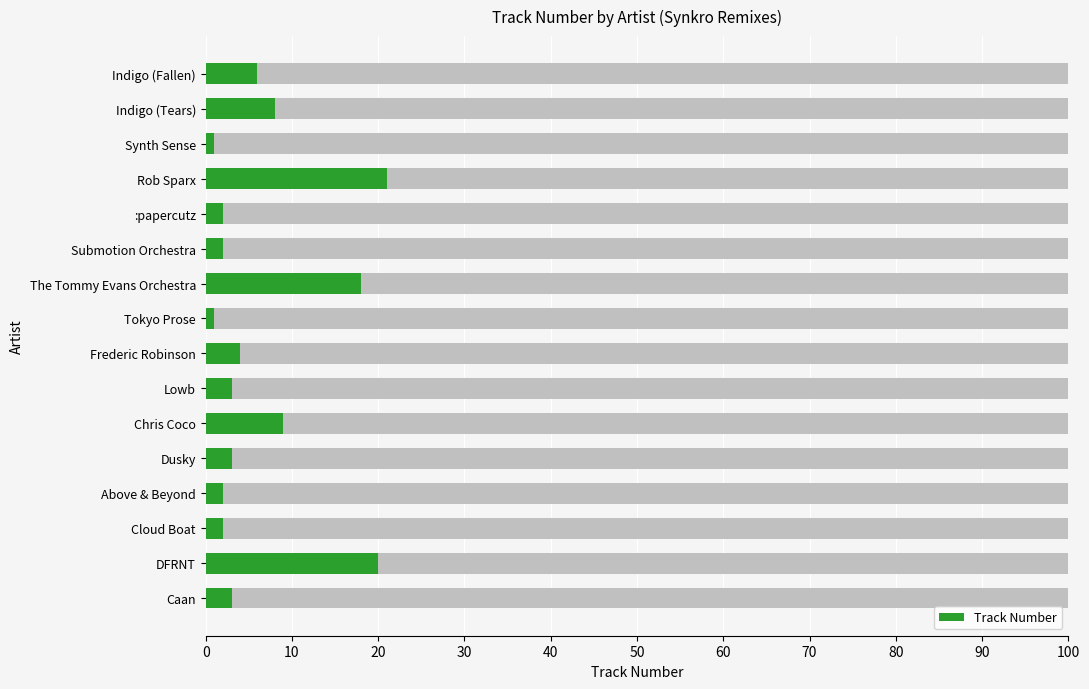

True or false: the data shows 9 at Chris Coco.

True